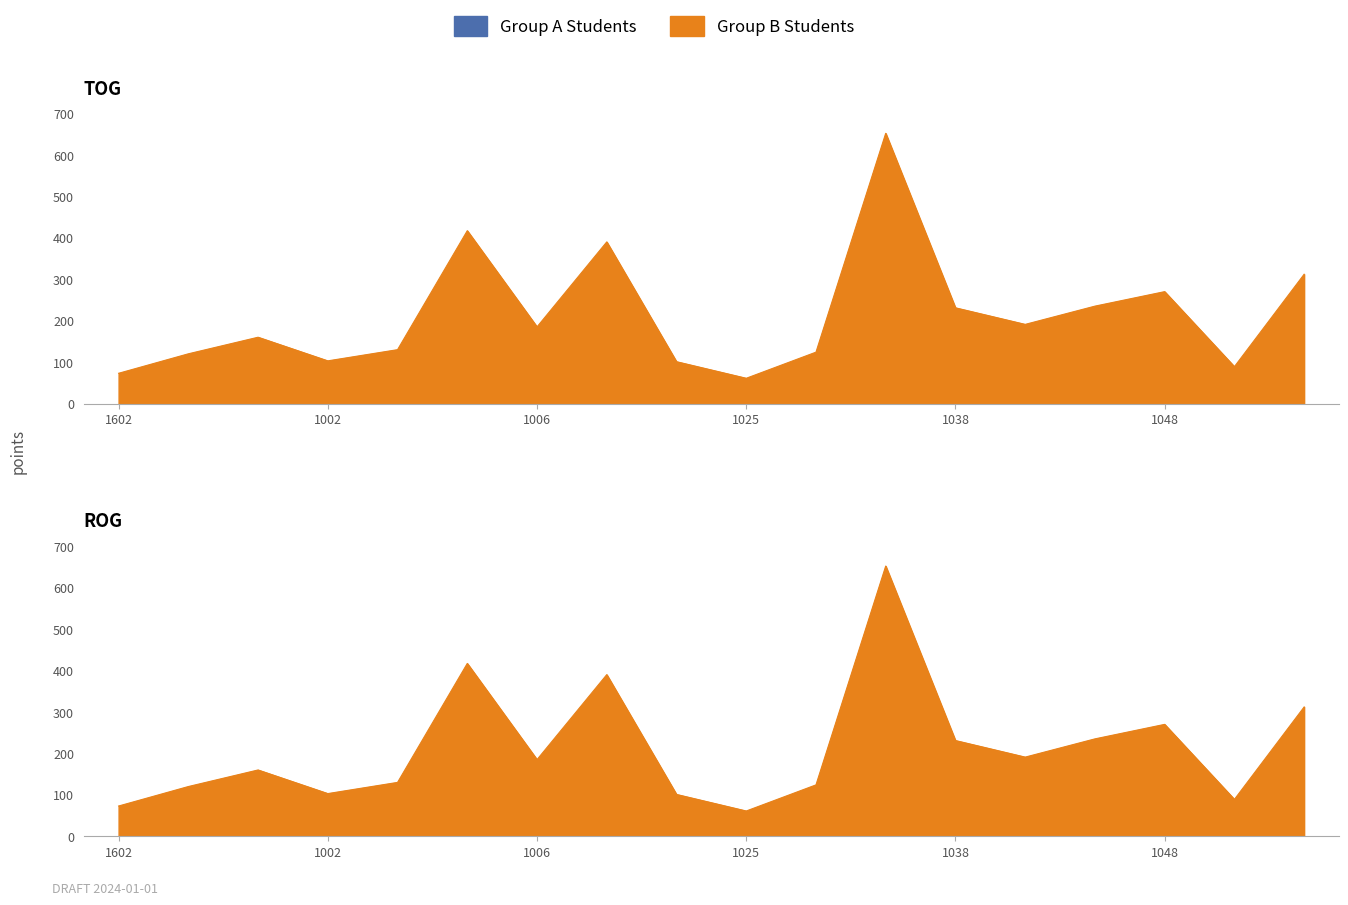

At which label does the data first exceed 185?

110051005